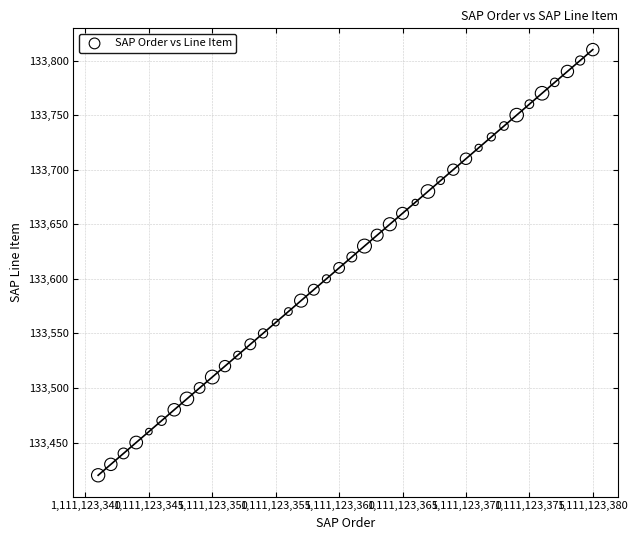

What is the range of Y values (max minus min)?

390